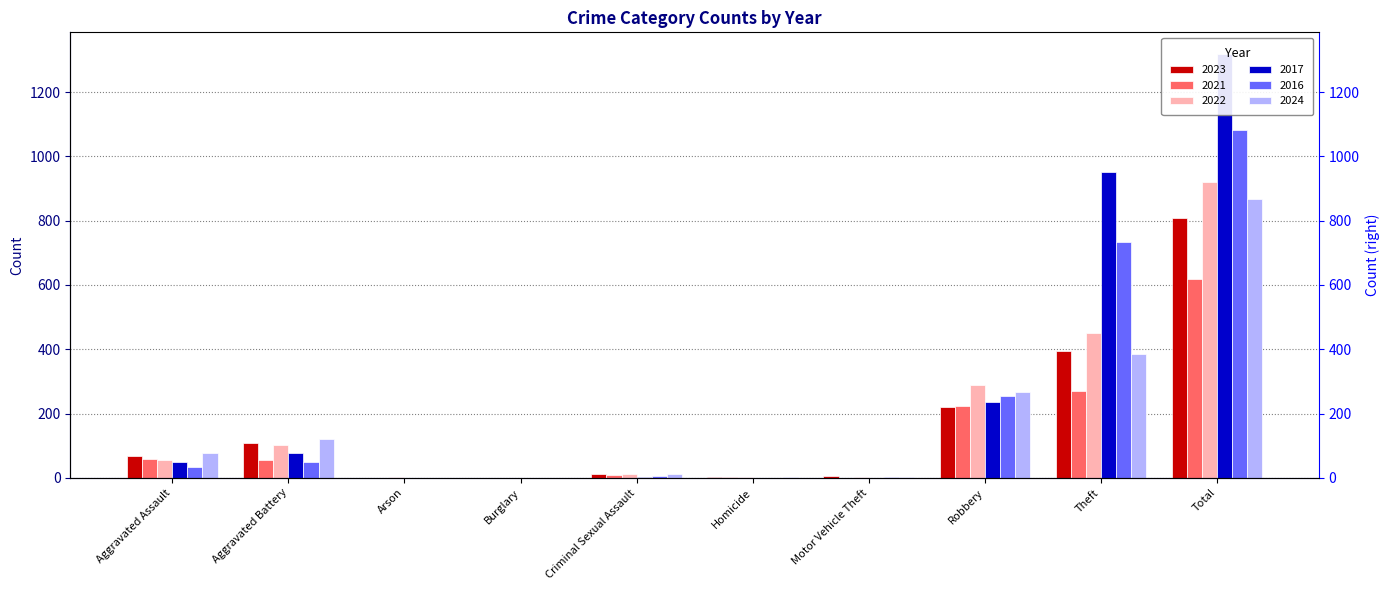

What is the difference between the maximum and minimum values in the 2023 series?

809